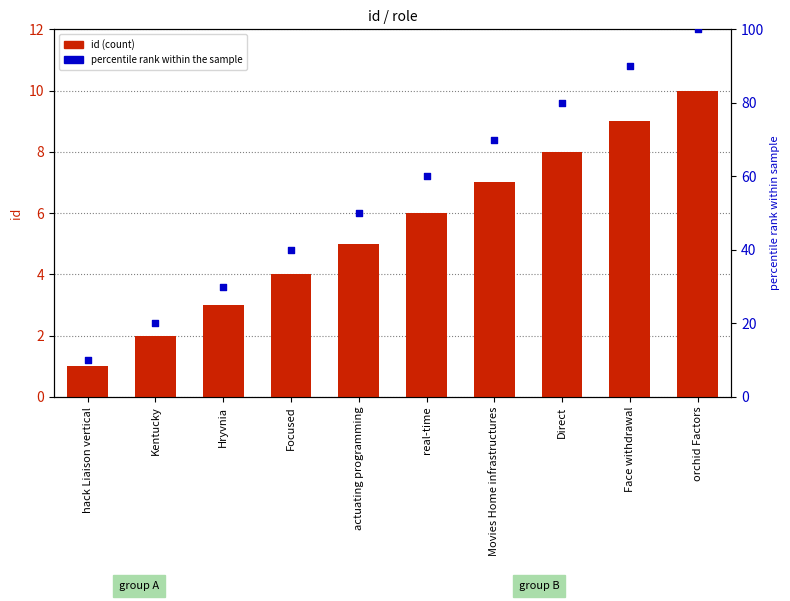

At how many categories does at least one series exceed 28?

8